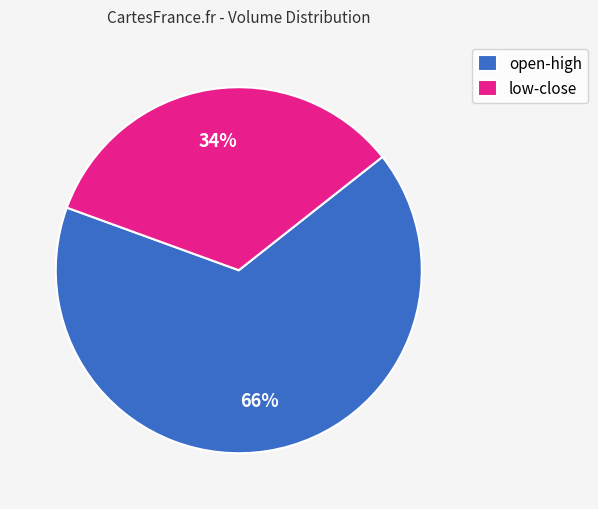

Which has a higher value, open-high or low-close?

open-high